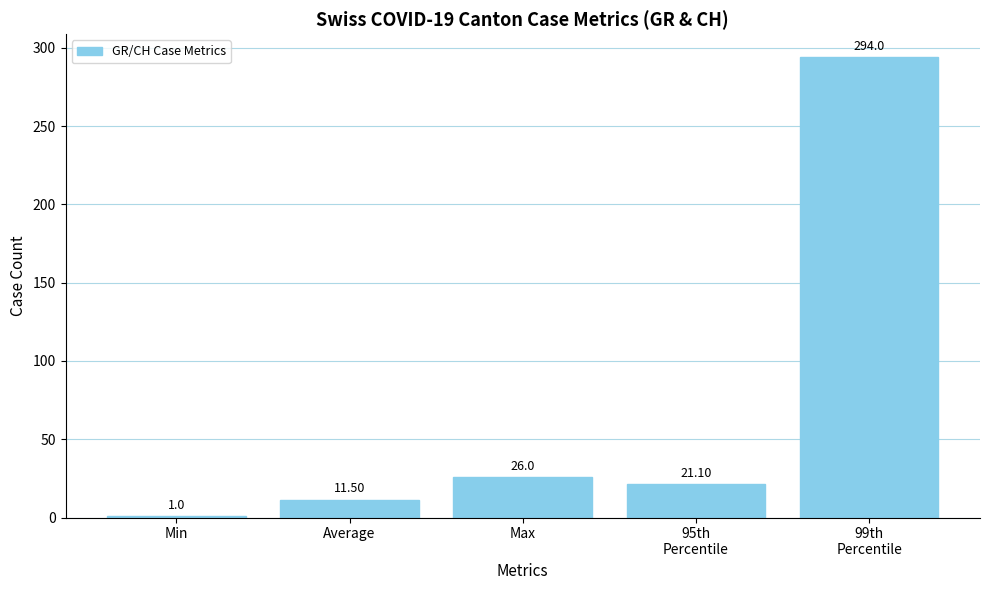

The chart shows a value of 1.0 at Min. True or false?

True